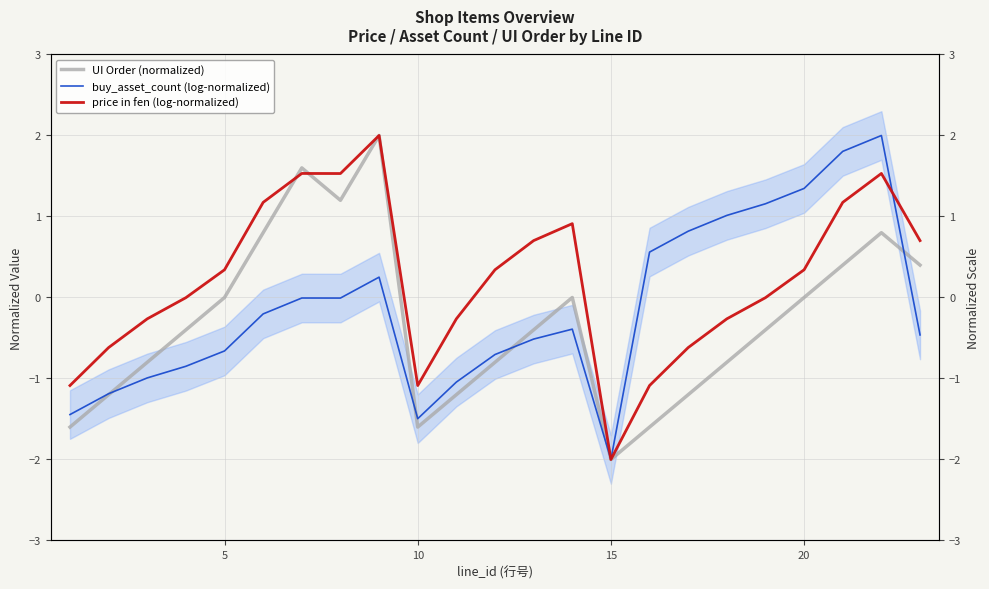

True or false: buy_asset_count (log-normalized) has more than 0 points higher than both neighbors.

True